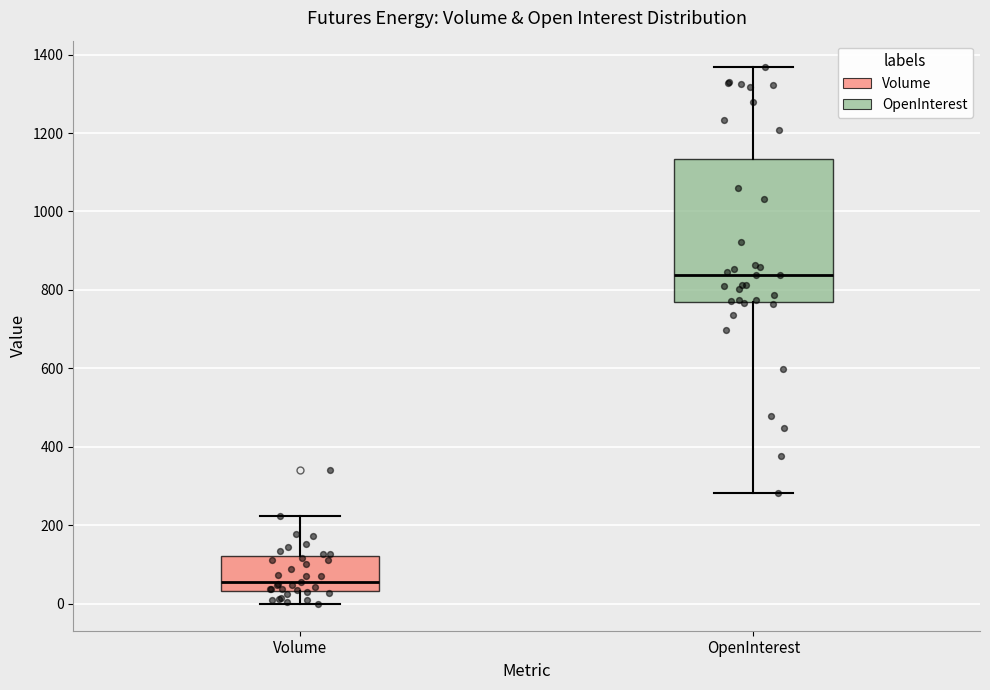

Which box has the lowest median line?

Volume